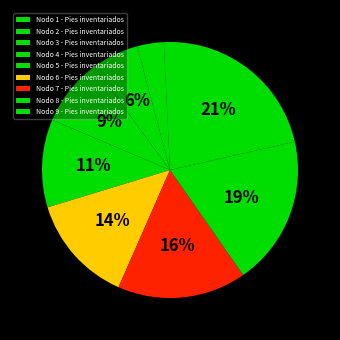

To the nearest percent, what percentage of the pie is Nodo 8 - Pies inventariados?

19%